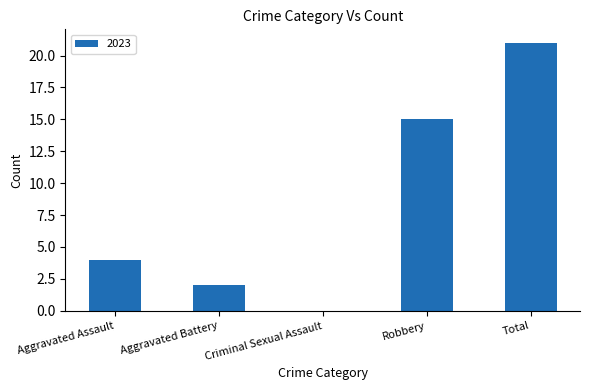

The value at Total is 5. True or false?

False